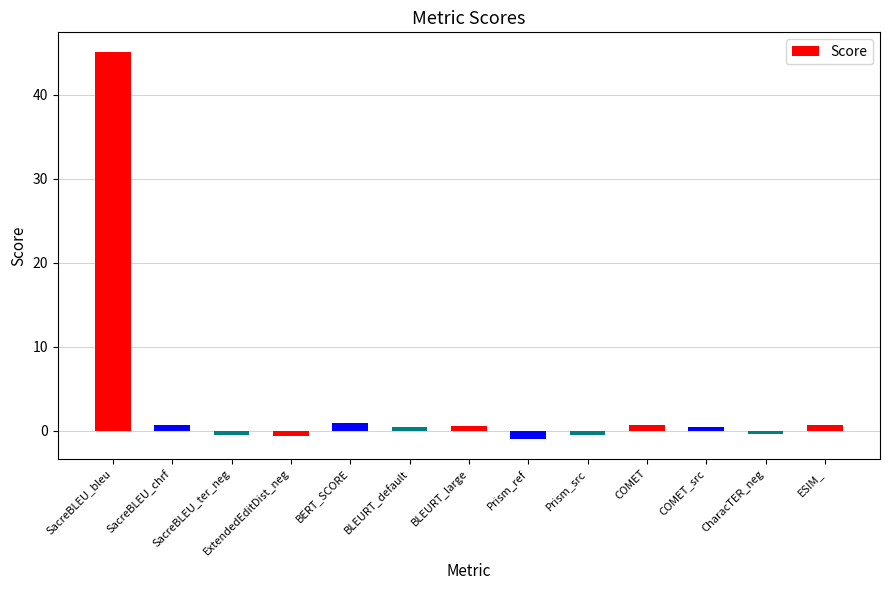

What is the approximate value at SacreBLEU_chrf?

0.7